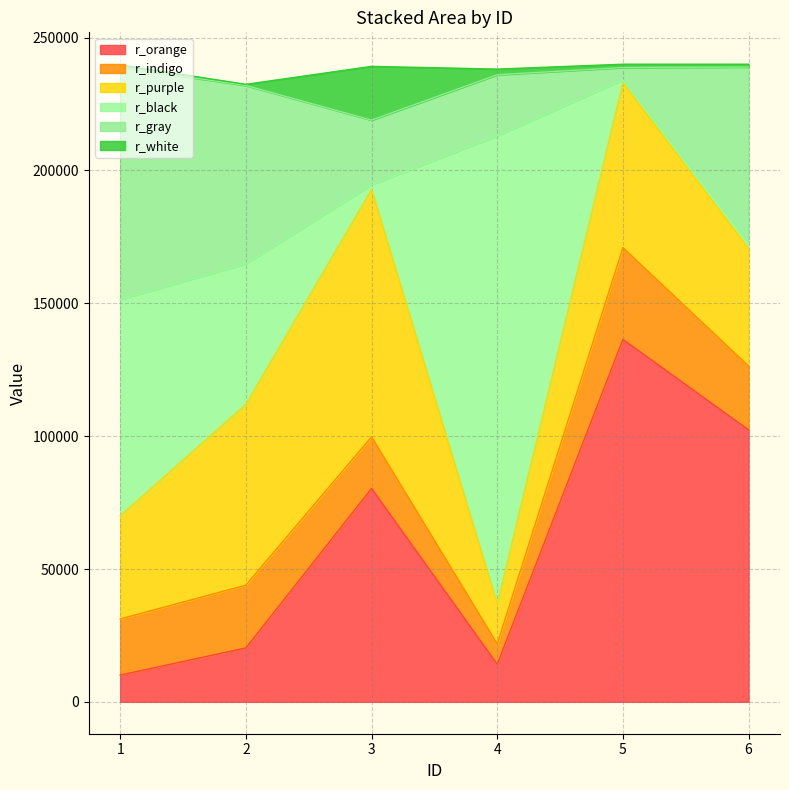

Reading left to right, what are all the values shown in this chart?

r_orange: 10067	20310	80319	14127	136404	102385
r_indigo: 21129	23618	19414	7676	34568	23994
r_purple: 38863	68042	93101	15005	61994	44299
r_black: 81402	52934	1826	176248	1167	1833
r_gray: 87402	67087	24299	22970	4618	66429
r_white: 890	429	20232	2134	1249	1059